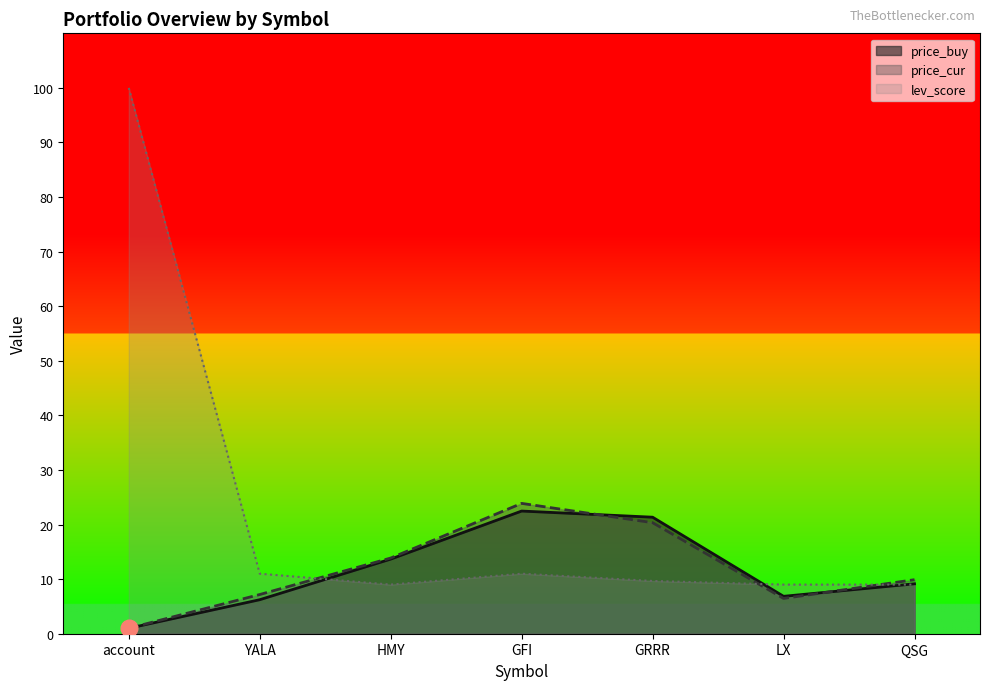

At GFI, list the series in order from smallest to largest.

lev_score, price_buy, price_cur